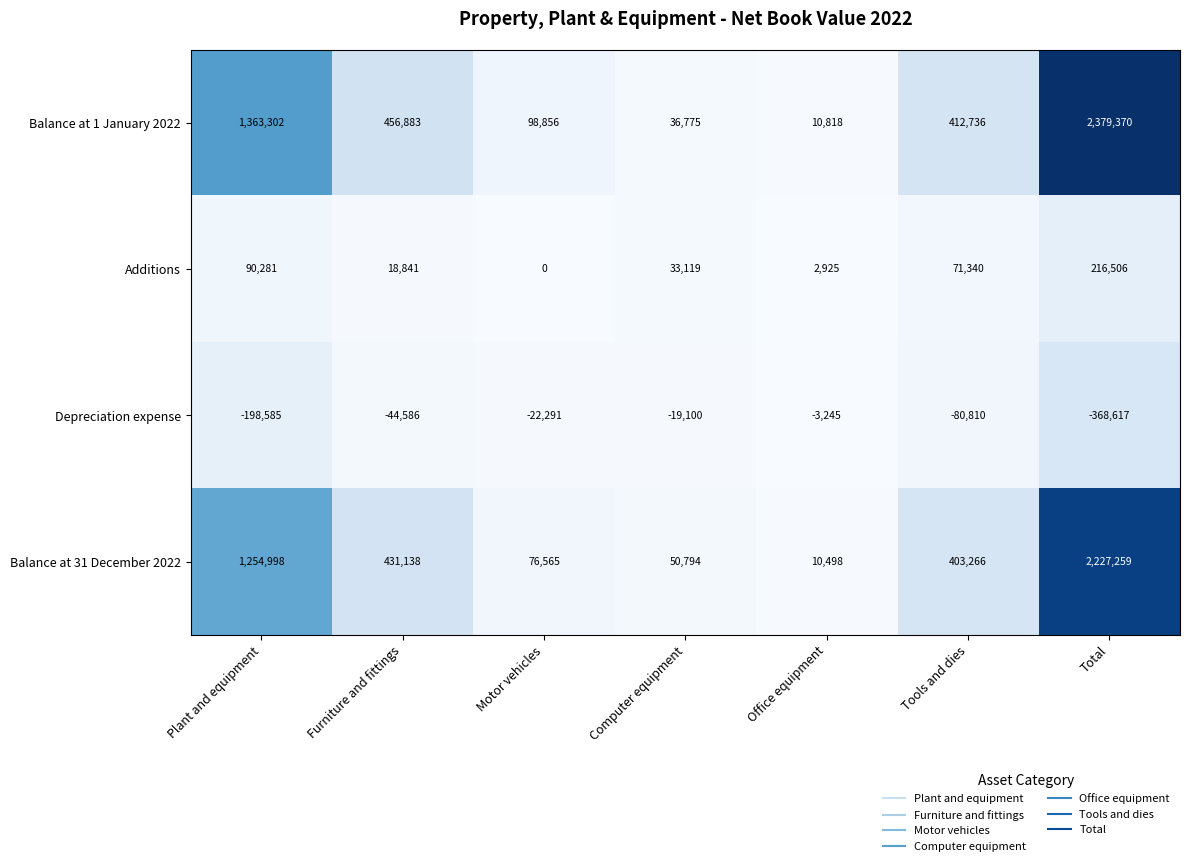

What is the difference between the Depreciation expense values at Furniture and fittings and Motor vehicles?

22295